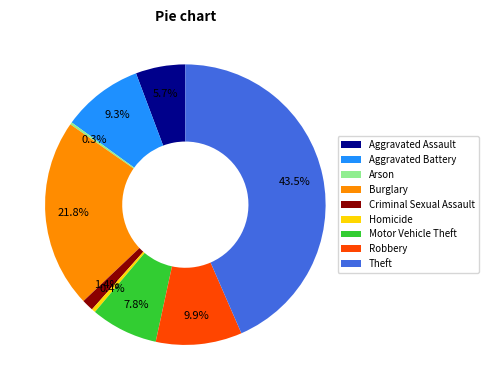

What percentage is the Motor Vehicle Theft slice, to the nearest percent?

8%